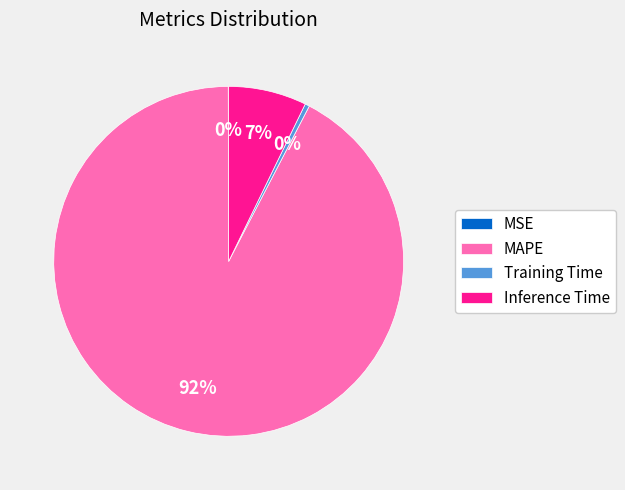

Which category accounts for the majority?

MAPE